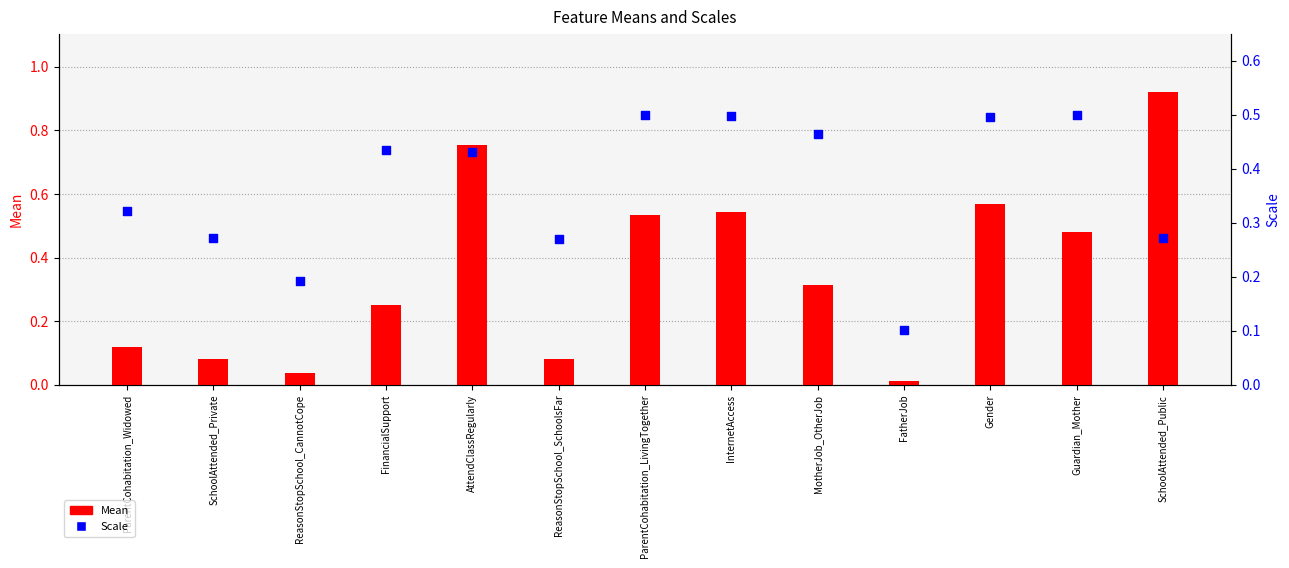

Which series has the largest Y range (max minus min)?

Mean